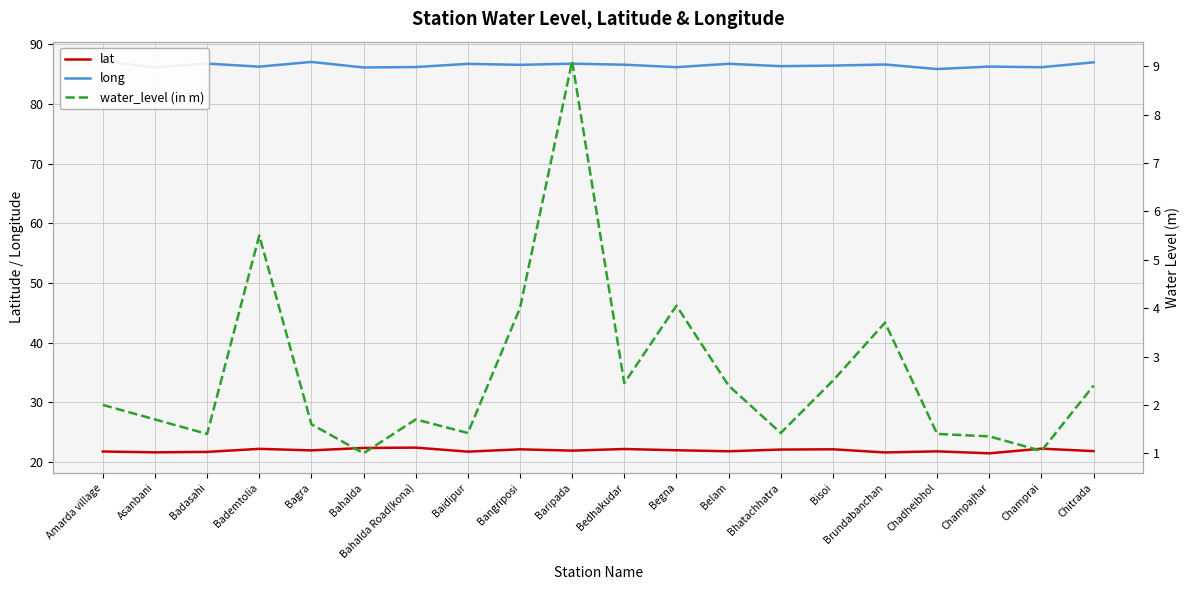

True or false: lat and long intersect in this chart.

False